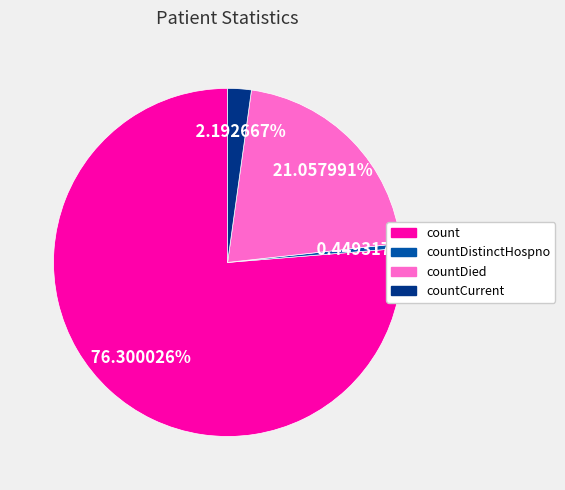

To the nearest percent, what percentage of the pie is countCurrent?

2%